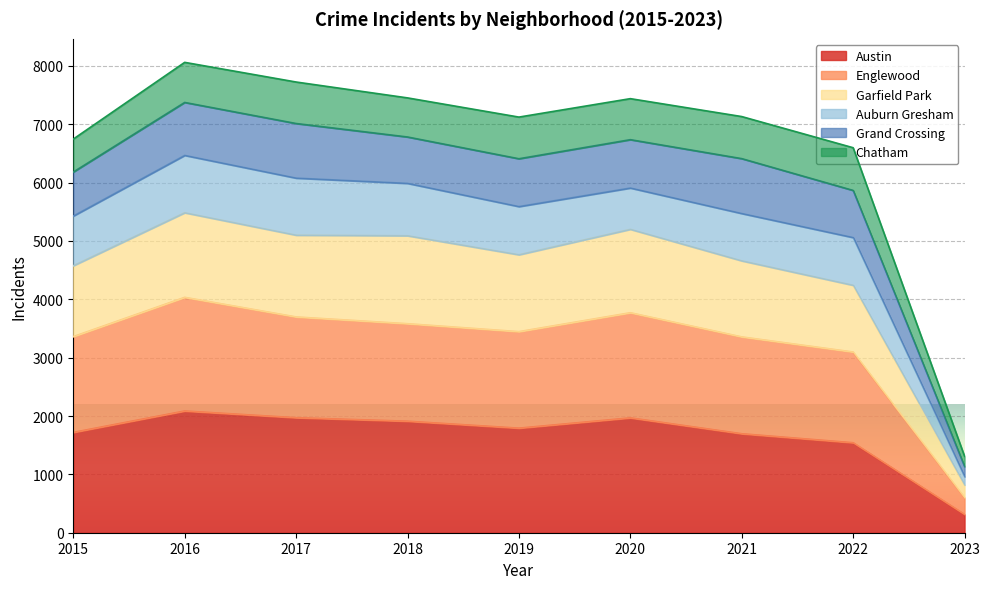

At which label does Austin reach its minimum?

2023